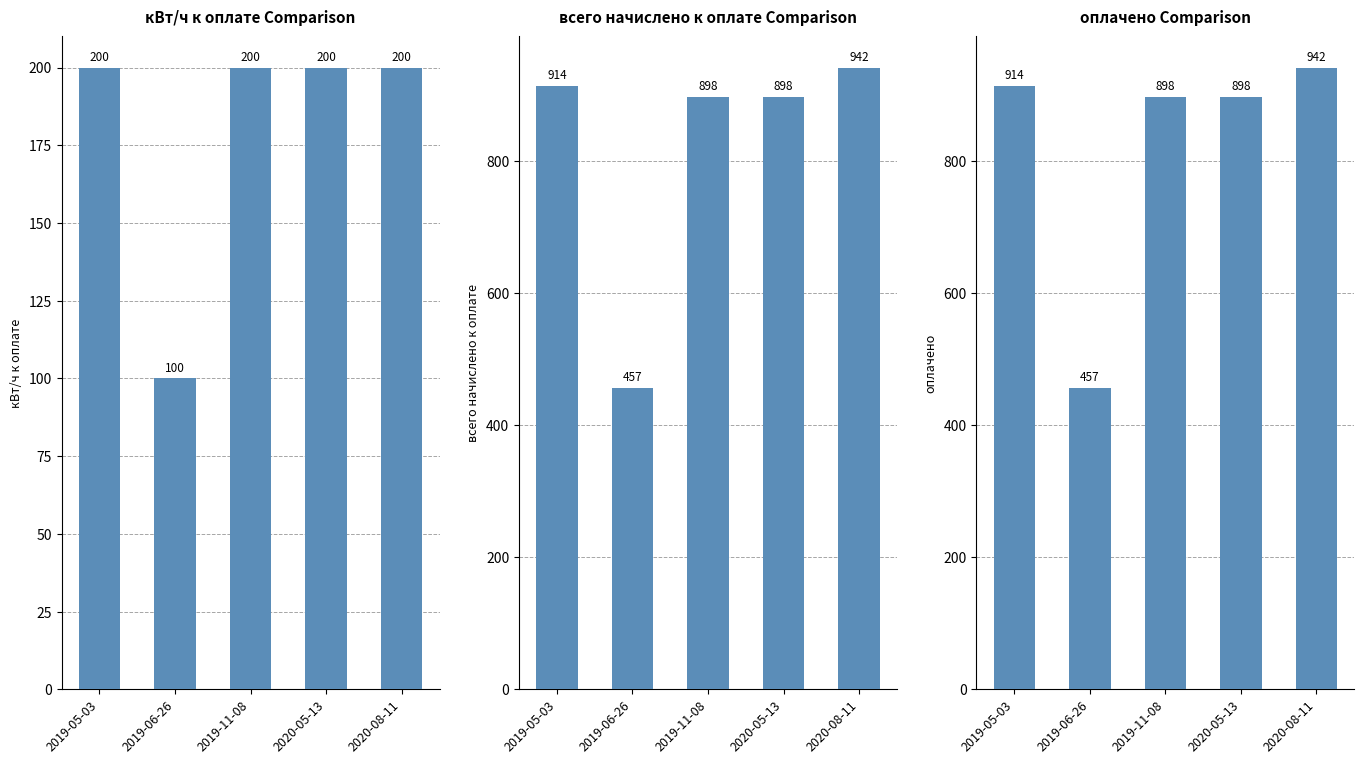

What is the value of the оплачено bar at the 2nd from the left?

457